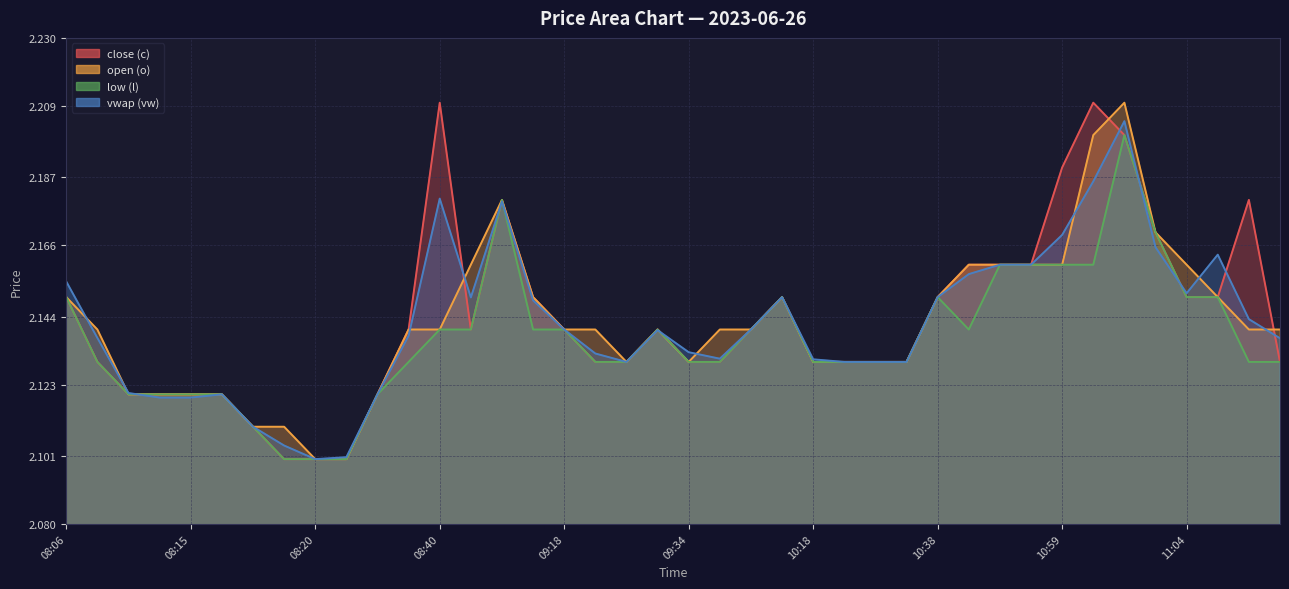

At which label is low (l) closest to 2?

08:19